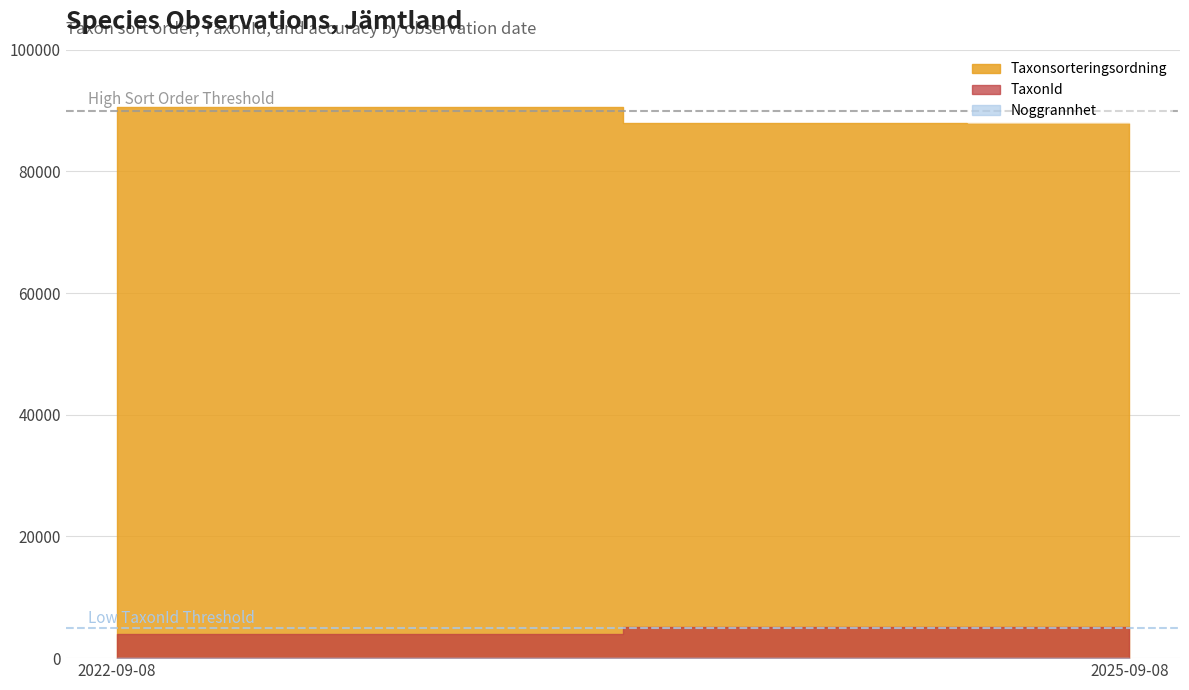

Does the chart display data point markers on the line(s)?

No